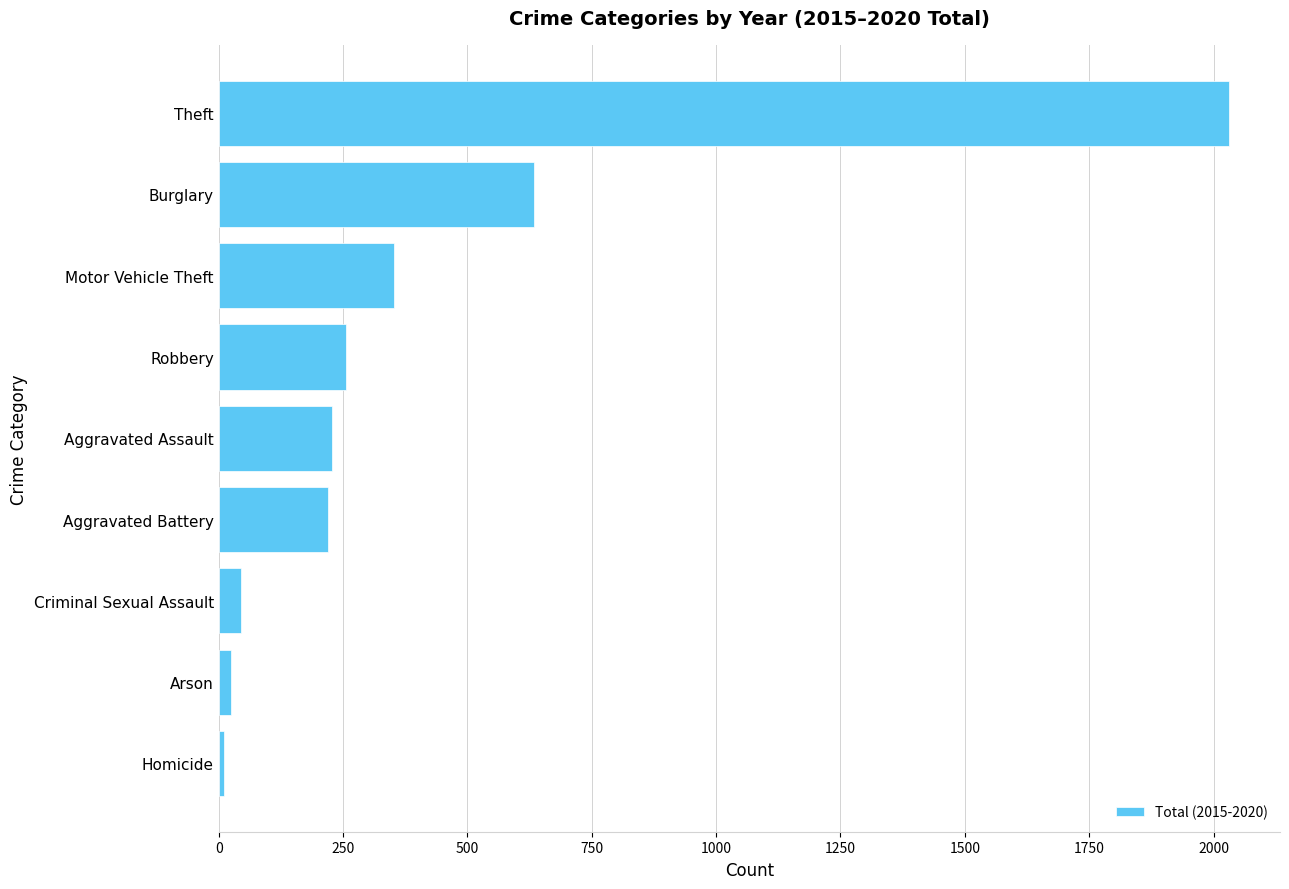

What is the sum of all values?

3800